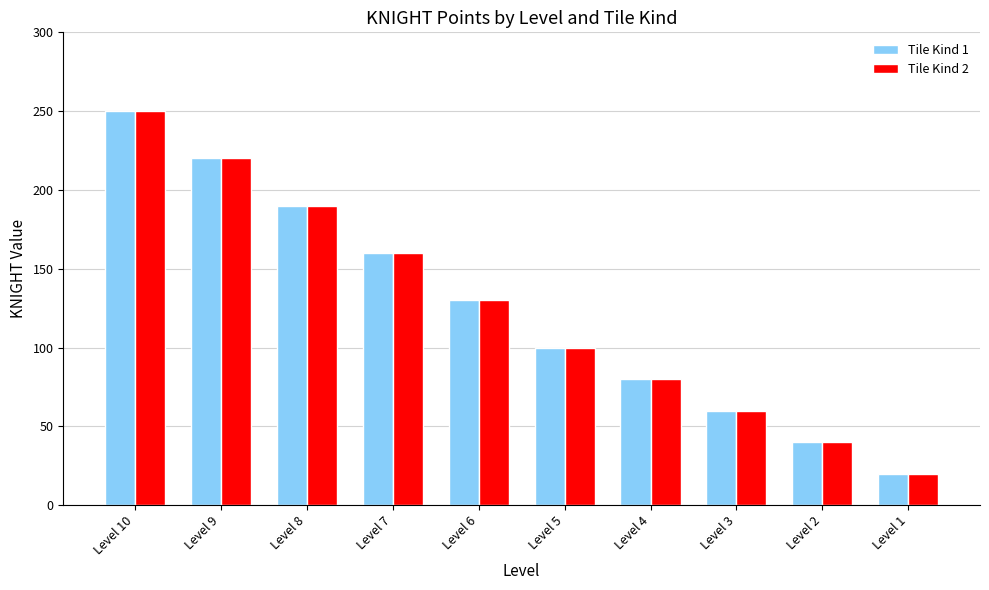

How many bars are there in each group?

2